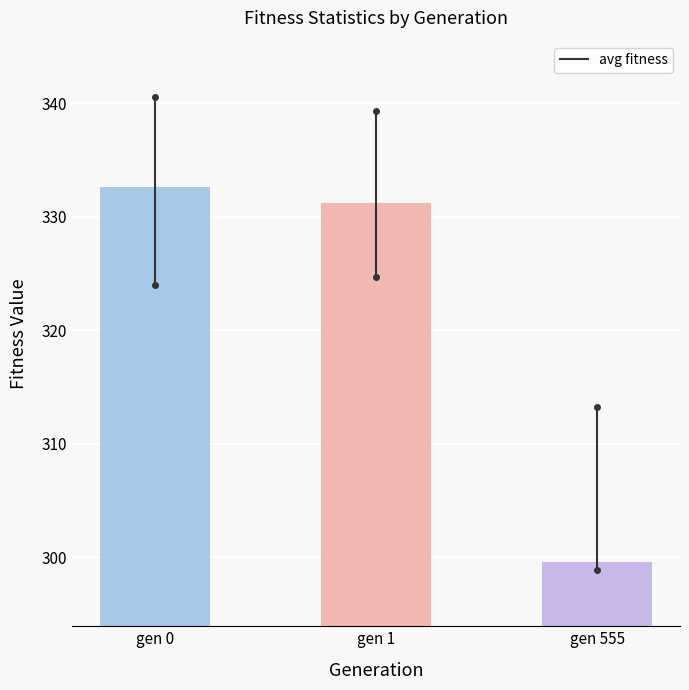

Is it true that the value at gen 555 is 299.6?

True